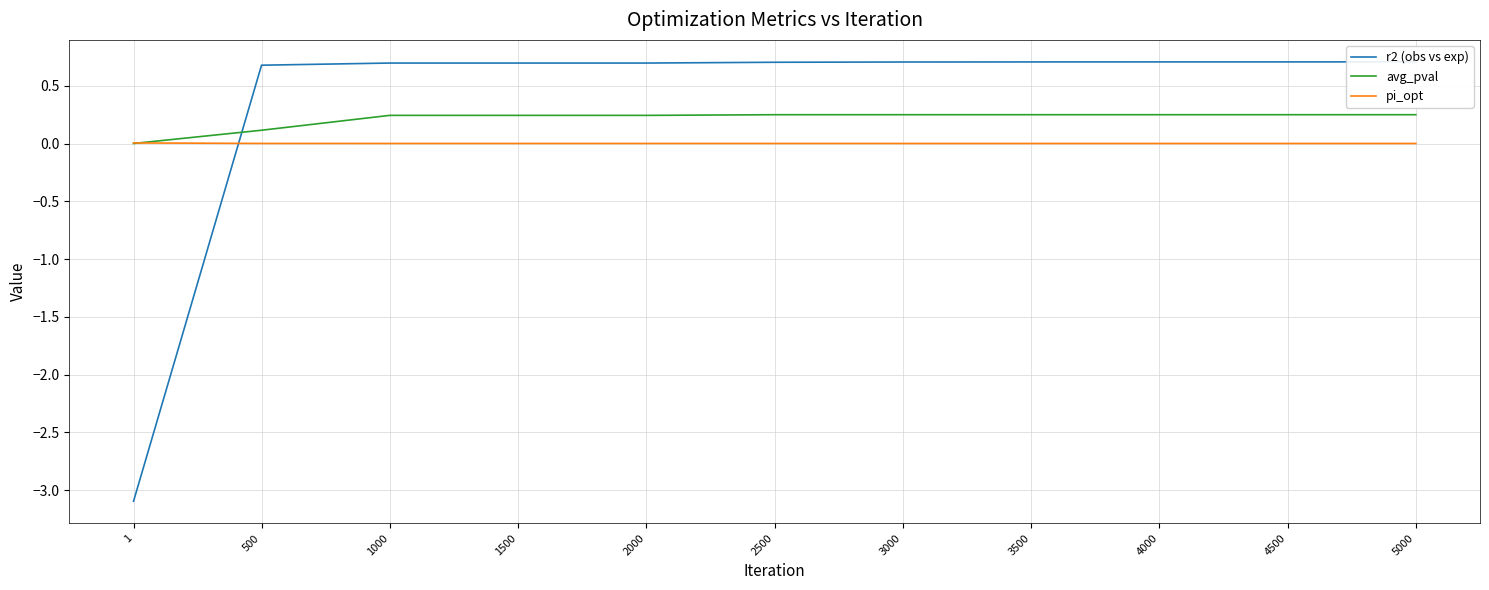

Reading left to right, transcribe all the data shown in this chart.

r2 (obs vs exp): 1=-3.1	500=0.7	1000=0.7	1500=0.7	2000=0.7	2500=0.7	3000=0.7	3500=0.7	4000=0.7	4500=0.7	5000=0.7
avg_pval: 1=0.0	500=0.1	1000=0.2	1500=0.2	2000=0.2	2500=0.2	3000=0.2	3500=0.2	4000=0.2	4500=0.2	5000=0.2
pi_opt: 1=0.0	500=0.0	1000=0.0	1500=0.0	2000=0.0	2500=0.0	3000=0.0	3500=0.0	4000=0.0	4500=0.0	5000=0.0